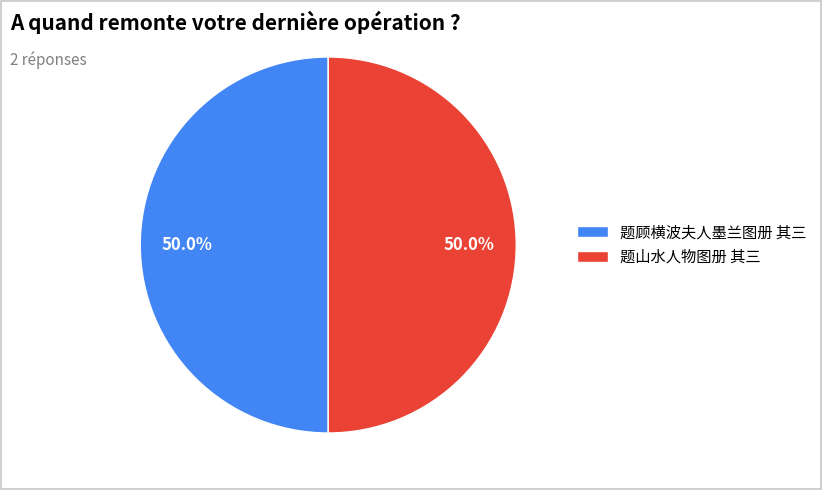

To the nearest percent, what percentage of the pie is 题山水人物图册 其三?

50%